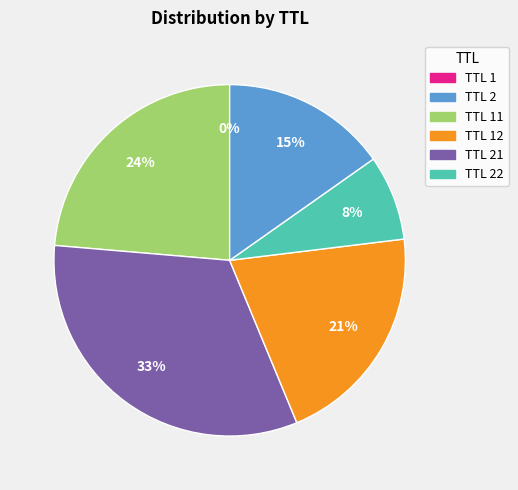

To the nearest percent, what is the difference between the largest and smallest slice percentages?

33%